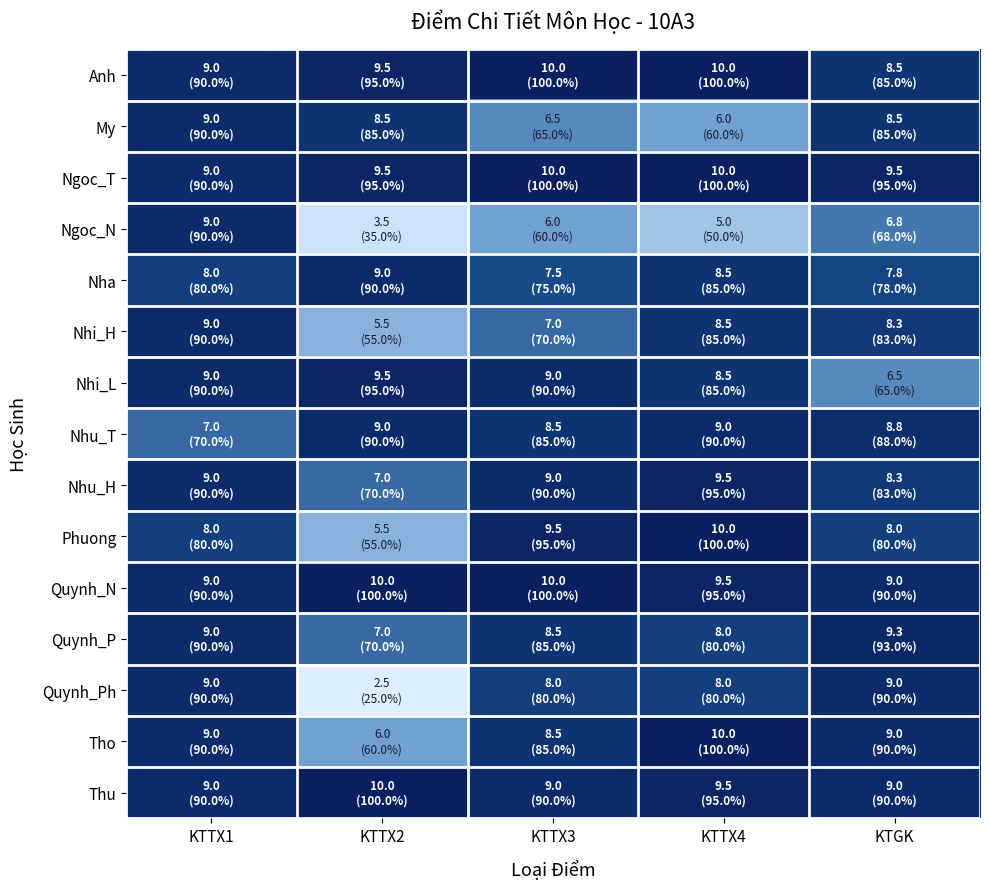

Reading left to right, extract all data points from this chart.

Anh: KTTX1=9.0	KTTX2=9.5	KTTX3=10.0	KTTX4=10.0	KTGK=8.5
My: KTTX1=9.0	KTTX2=8.5	KTTX3=6.5	KTTX4=6.0	KTGK=8.5
Ngoc_T: KTTX1=9.0	KTTX2=9.5	KTTX3=10.0	KTTX4=10.0	KTGK=9.5
Ngoc_N: KTTX1=9.0	KTTX2=3.5	KTTX3=6.0	KTTX4=5.0	KTGK=6.8
Nha: KTTX1=8.0	KTTX2=9.0	KTTX3=7.5	KTTX4=8.5	KTGK=7.8
Nhi_H: KTTX1=9.0	KTTX2=5.5	KTTX3=7.0	KTTX4=8.5	KTGK=8.3
Nhi_L: KTTX1=9.0	KTTX2=9.5	KTTX3=9.0	KTTX4=8.5	KTGK=6.5
Nhu_T: KTTX1=7.0	KTTX2=9.0	KTTX3=8.5	KTTX4=9.0	KTGK=8.8
Nhu_H: KTTX1=9.0	KTTX2=7.0	KTTX3=9.0	KTTX4=9.5	KTGK=8.3
Phuong: KTTX1=8.0	KTTX2=5.5	KTTX3=9.5	KTTX4=10.0	KTGK=8.0
Quynh_N: KTTX1=9.0	KTTX2=10.0	KTTX3=10.0	KTTX4=9.5	KTGK=9.0
Quynh_P: KTTX1=9.0	KTTX2=7.0	KTTX3=8.5	KTTX4=8.0	KTGK=9.3
Quynh_Ph: KTTX1=9.0	KTTX2=2.5	KTTX3=8.0	KTTX4=8.0	KTGK=9.0
Tho: KTTX1=9.0	KTTX2=6.0	KTTX3=8.5	KTTX4=10.0	KTGK=9.0
Thu: KTTX1=9.0	KTTX2=10.0	KTTX3=9.0	KTTX4=9.5	KTGK=9.0